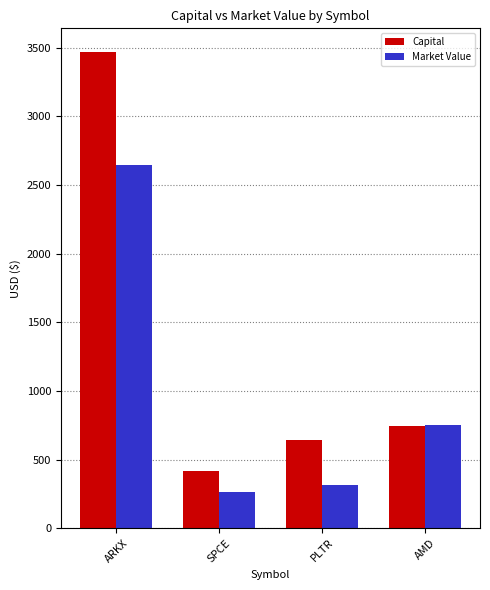

Reading right to left, what are all the values shown in this chart?

Capital: 744.9	641.9	415.2	3467.8
Market Value: 748.2	312.0	263.7	2644.1